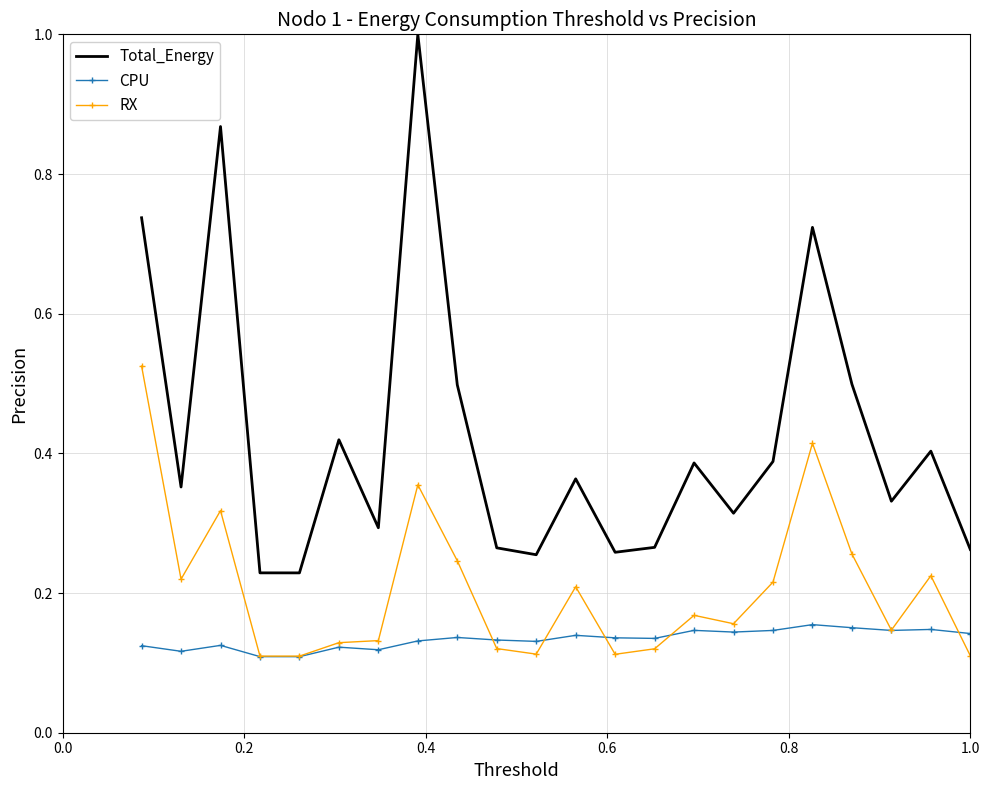

What is the greatest value displayed?

1.0